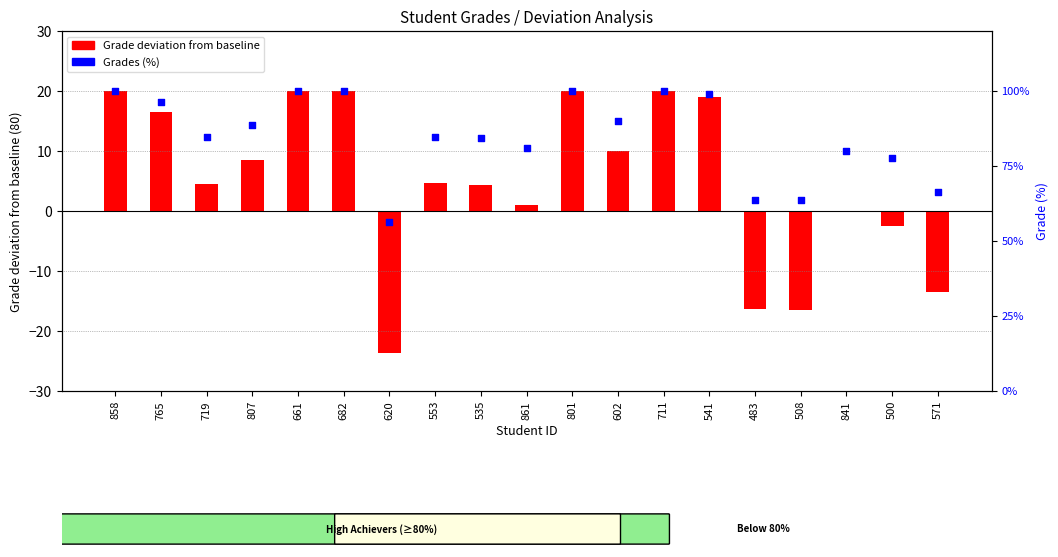

At how many categories does at least one series exceed 41?

19